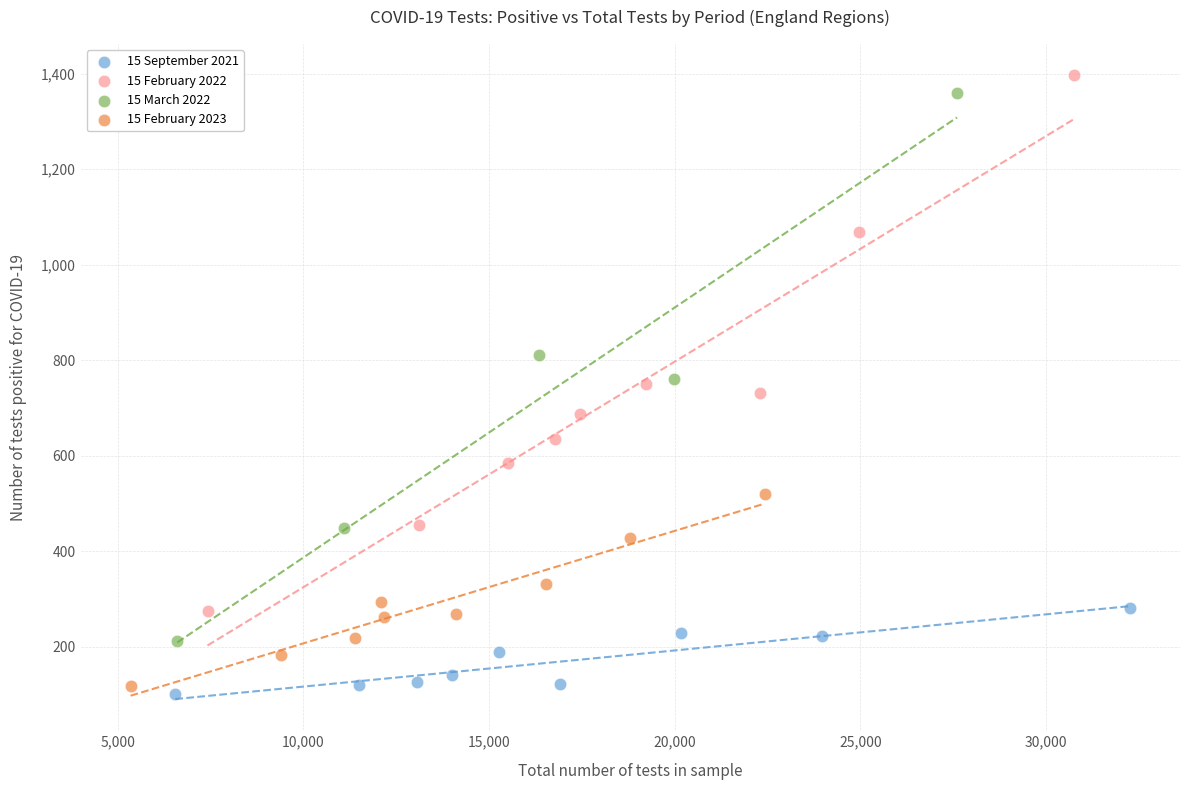

Which series reaches the maximum Y coordinate?

15 February 2022